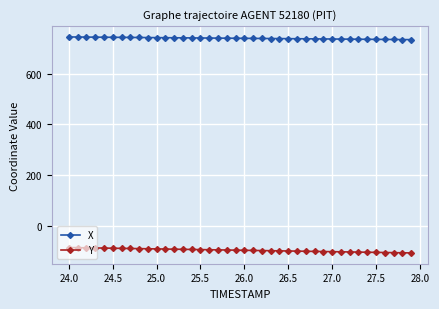

What is the difference between the maximum and minimum values in the X series?

10.6